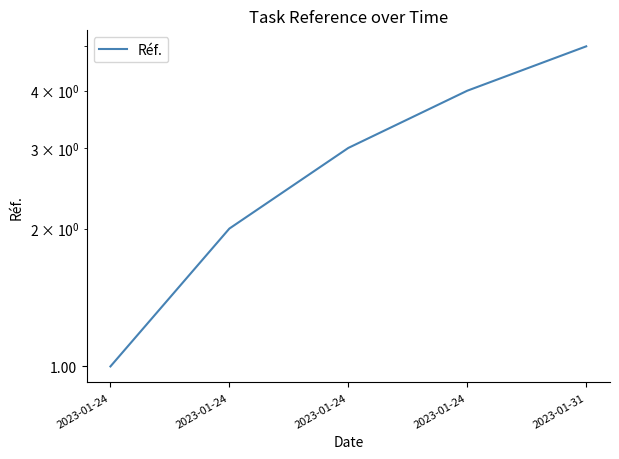

How many values are between 2 and 4?

3